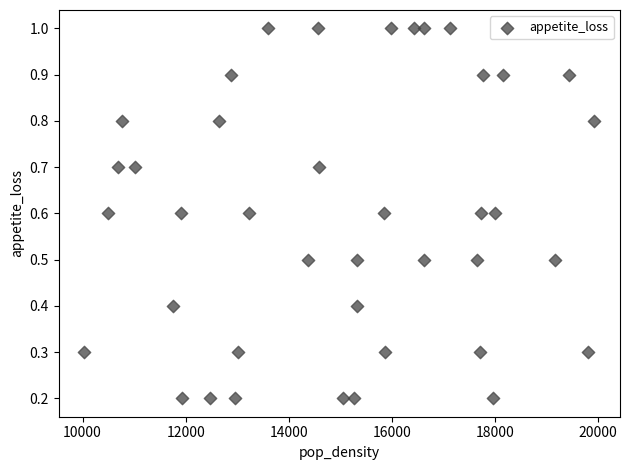

What is the range of Y values (max minus min)?

0.8